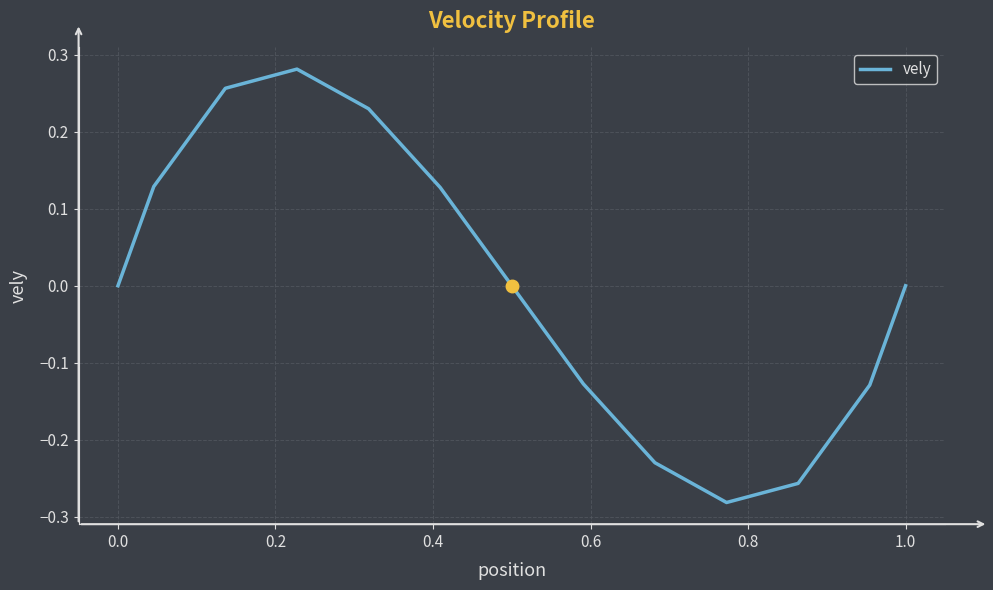

What is the difference between the maximum and minimum values?

0.6